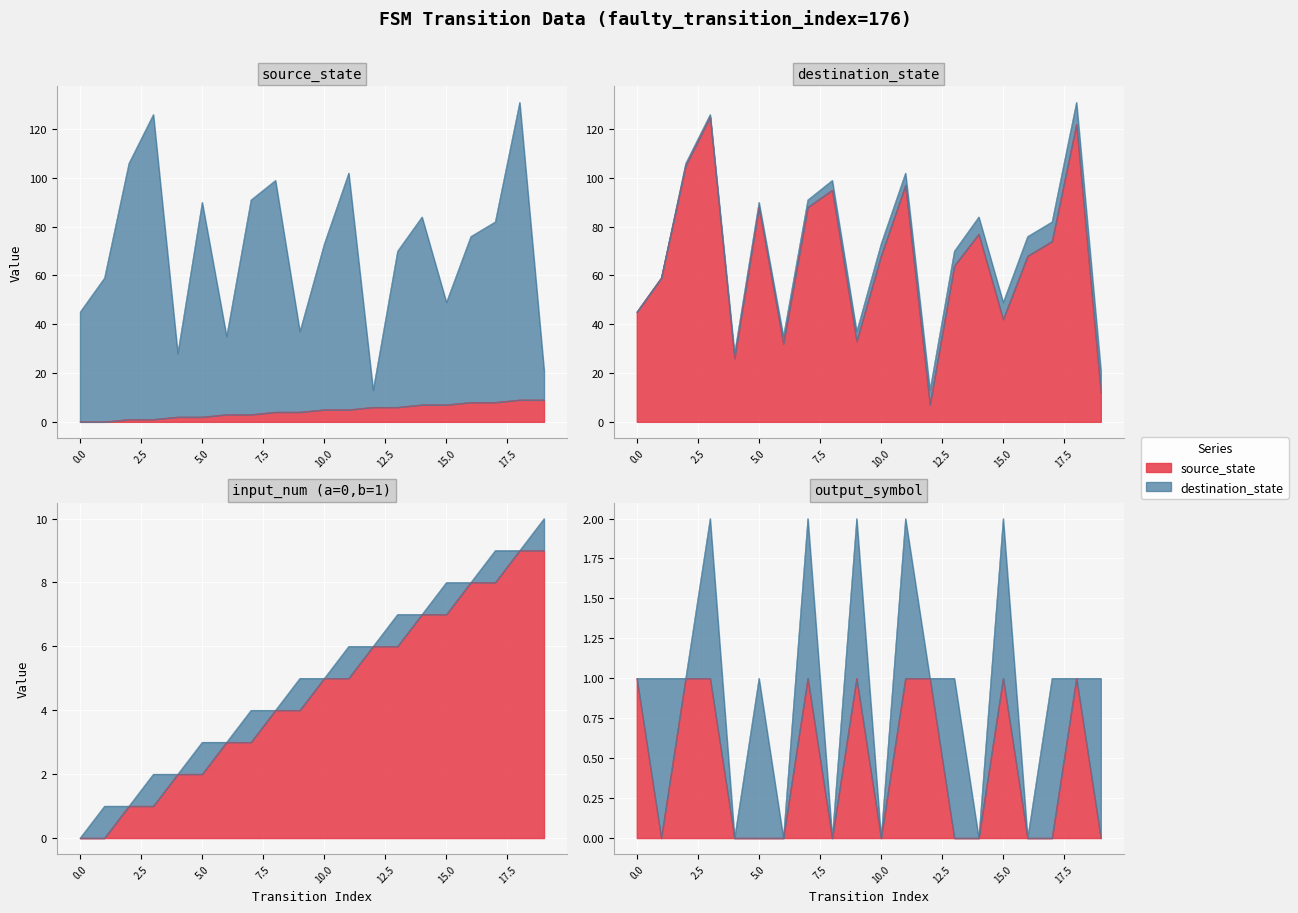

Reading right to left, transcribe all the data shown in this chart.

source_state: 9	9	8	8	7	7	6	6	5	5	4	4	3	3	2	2	1	1	0	0
destination_state: 12	122	74	68	42	77	64	7	97	68	33	95	88	32	88	26	125	105	59	45
output_symbol: 0	1	0	0	1	0	0	1	1	0	1	0	1	0	0	0	1	1	0	1